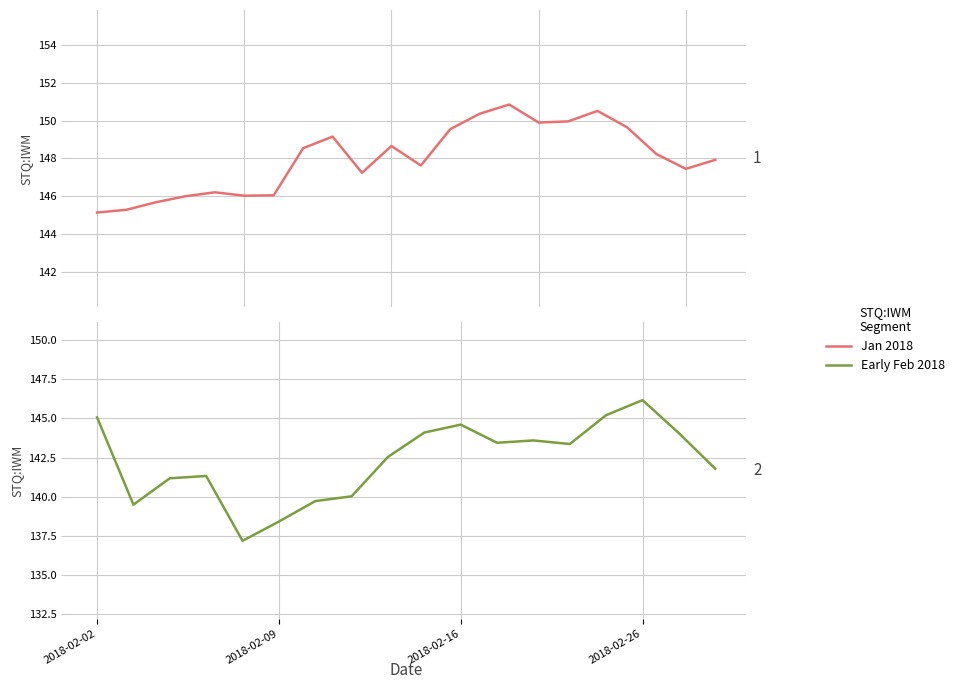

True or false: there are more than 1 points higher than both neighbors.

True